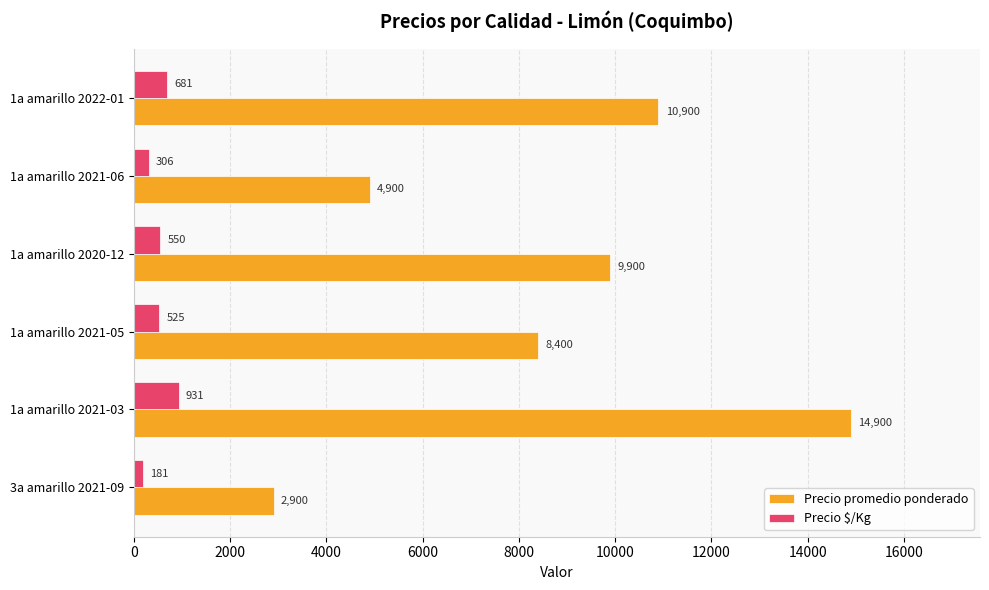

What is the difference between the second highest and minimum values in the Precio $/Kg series?

500